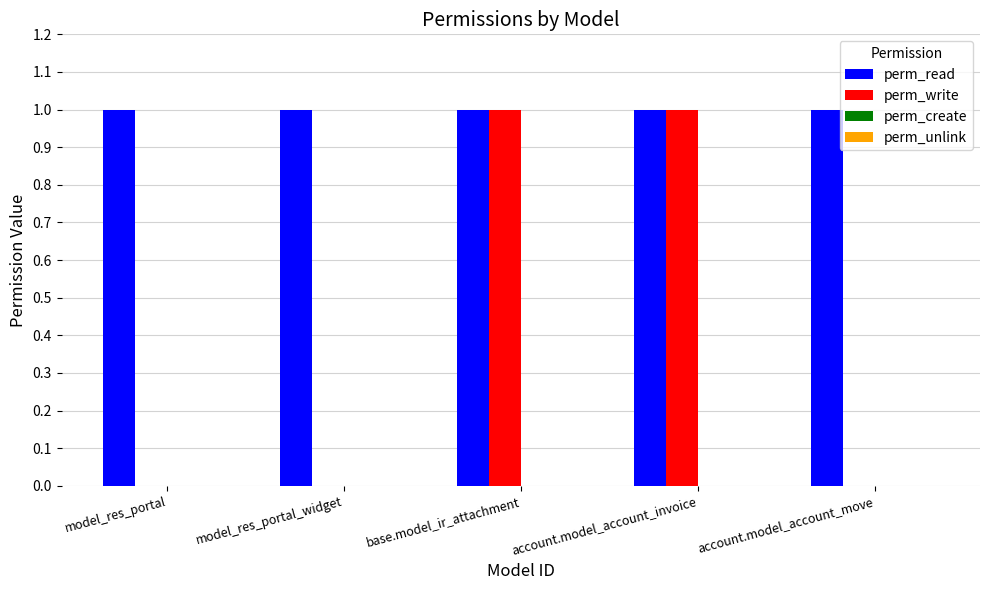

Between model_res_portal_widget and base.model_ir_attachment, which series saw the biggest shift?

perm_write